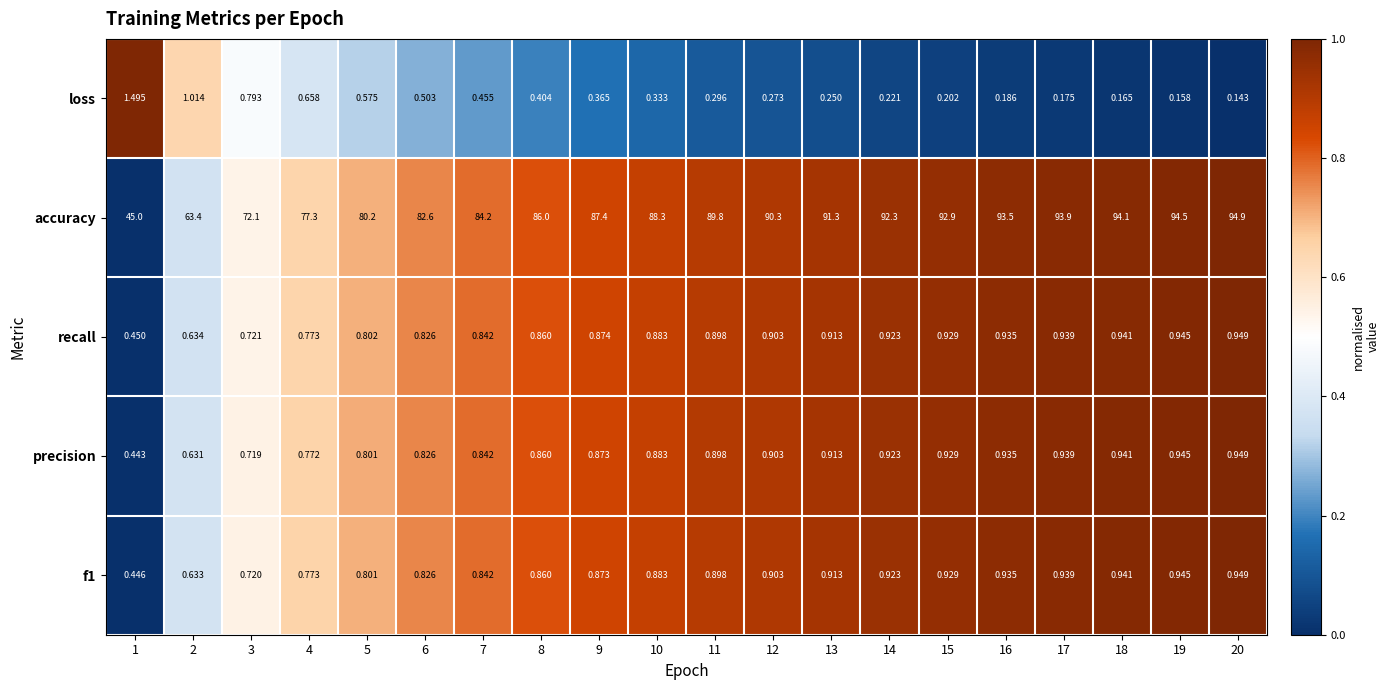

At 2, list the series in order from largest to smallest.

accuracy, loss, recall, f1, precision